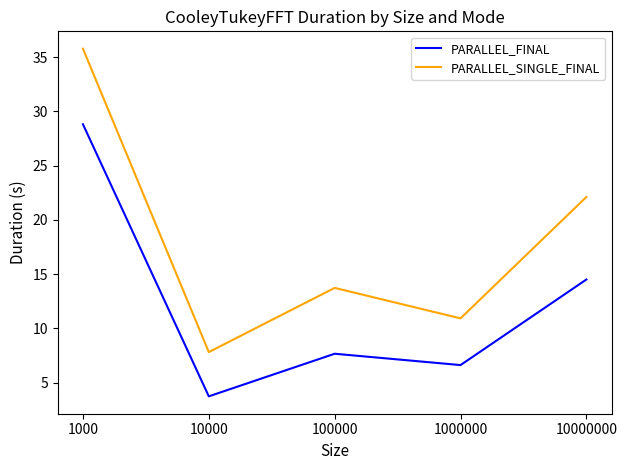

Which series has the largest total across all categories?

PARALLEL_SINGLE_FINAL